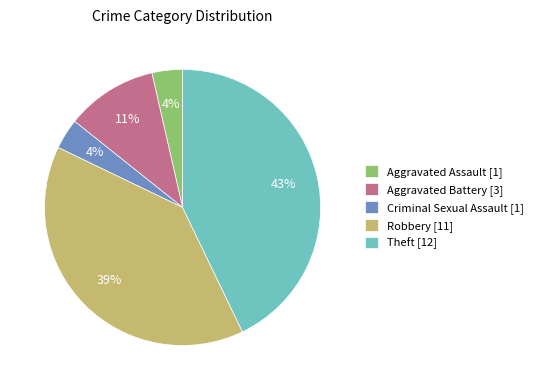

True or false: Robbery accounts for 32% of the total.

False